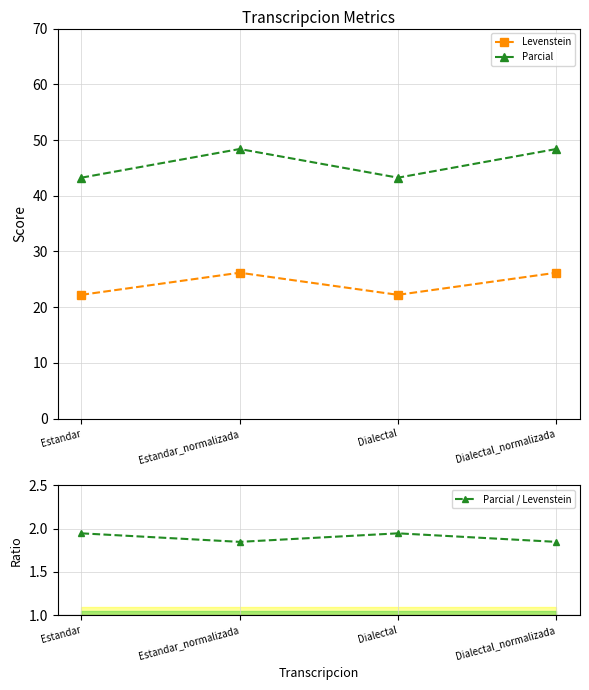

What is the label of the 1st point from the right?

Dialectal_normalizada